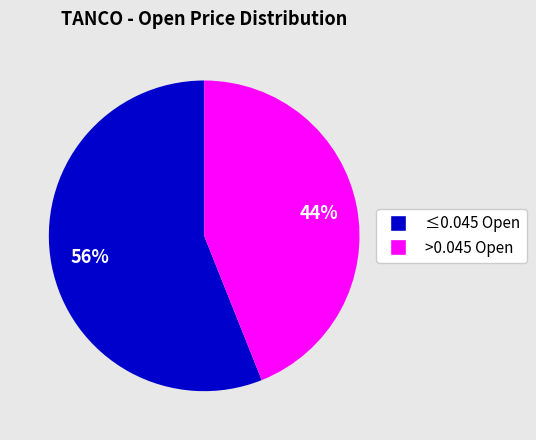

To the nearest percent, what is the average slice percentage?

50%